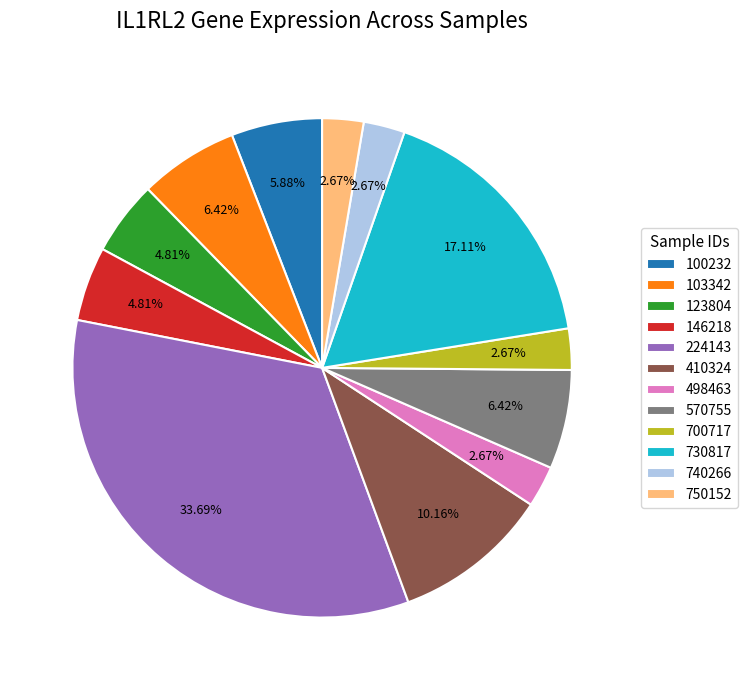

Between 410324 and 730817, which is larger?

730817